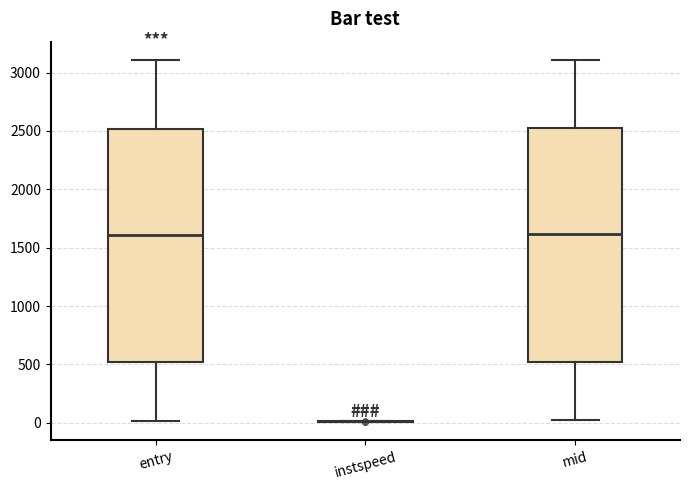

Where is the upper edge of the box for mid on the y-axis? The values are not printed on the chart, so give them approximately, as read against the axis.

2500